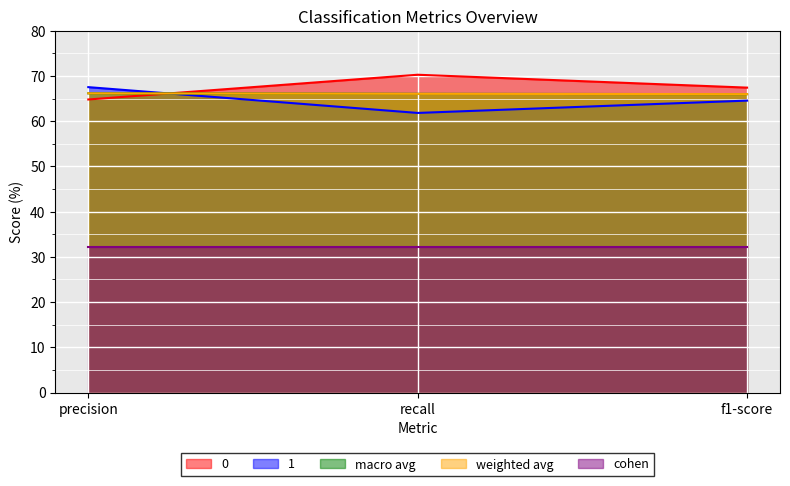

The value of macro avg at recall is 66.1. True or false?

True